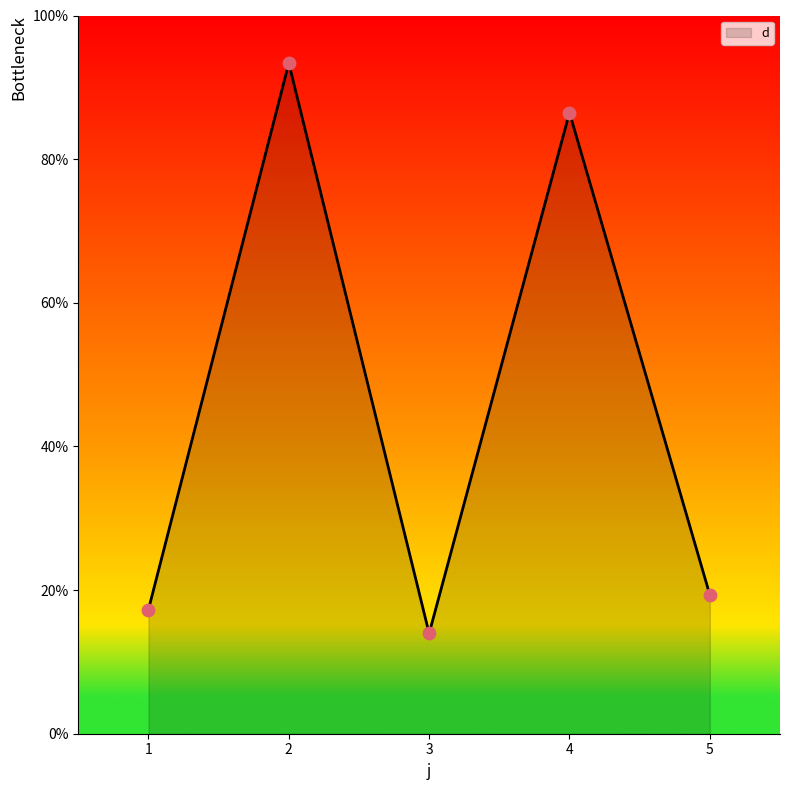

Approximately how many times larger is the value at 2 compared to 3?

6.7